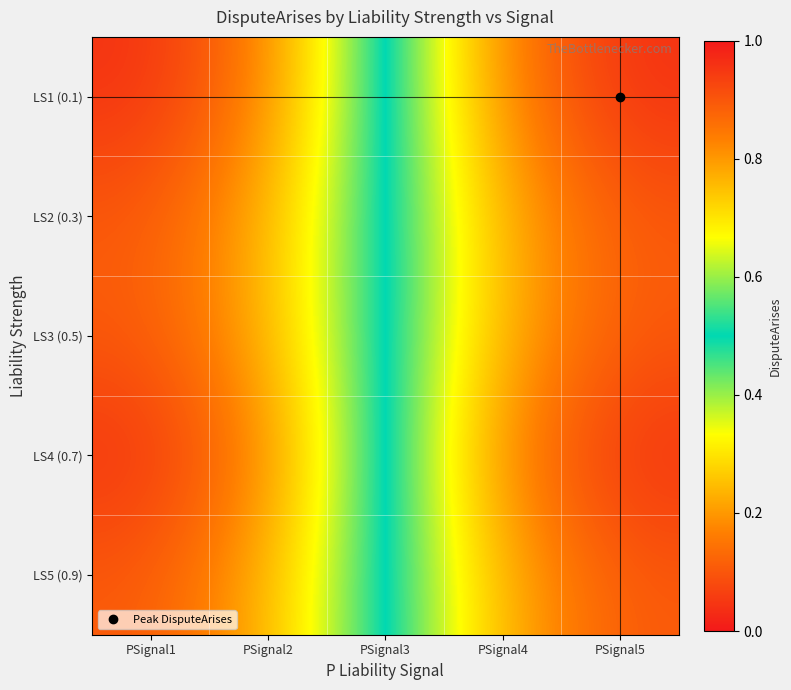

Reading right to left, extract all data points from this chart.

LS1 (0.1): PSignal5=1.0	PSignal4=0.8	PSignal3=0.5	PSignal2=0.2	PSignal1=0.0
LS2 (0.3): PSignal5=0.9	PSignal4=0.8	PSignal3=0.5	PSignal2=0.2	PSignal1=0.1
LS3 (0.5): PSignal5=0.9	PSignal4=0.8	PSignal3=0.5	PSignal2=0.2	PSignal1=0.1
LS4 (0.7): PSignal5=1.0	PSignal4=0.8	PSignal3=0.5	PSignal2=0.2	PSignal1=0.0
LS5 (0.9): PSignal5=0.9	PSignal4=0.8	PSignal3=0.5	PSignal2=0.2	PSignal1=0.1